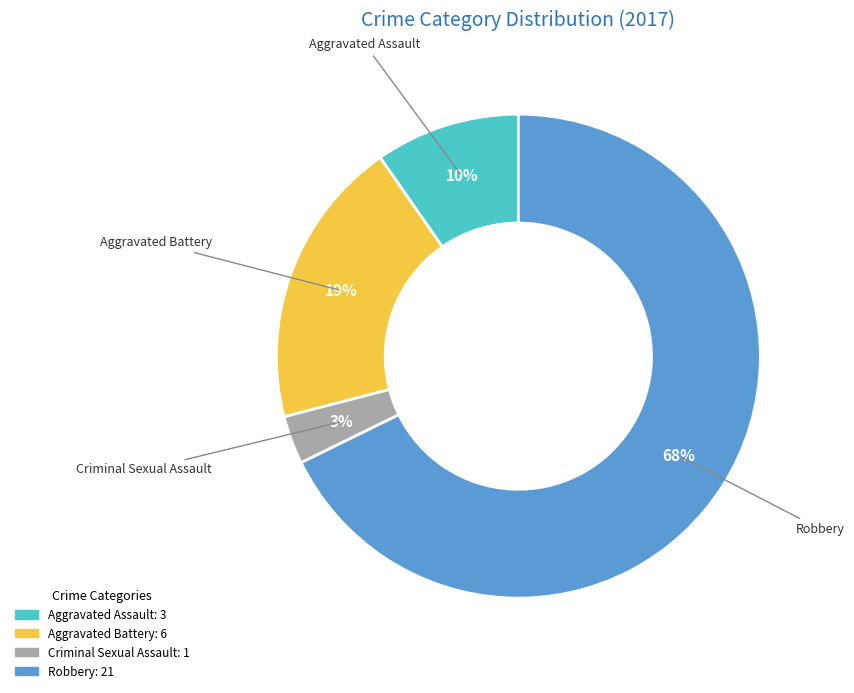

To the nearest percent, what is the difference between the largest and smallest slice percentages?

65%